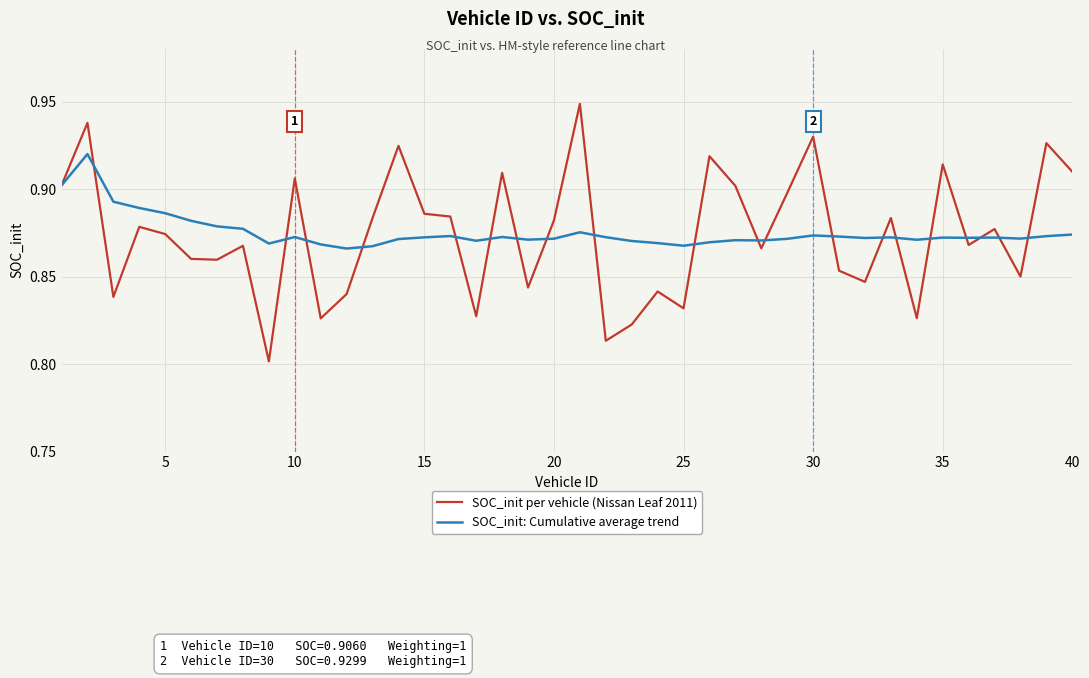

Which series has the widest spread of values?

SOC_init per vehicle (Nissan Leaf 2011)